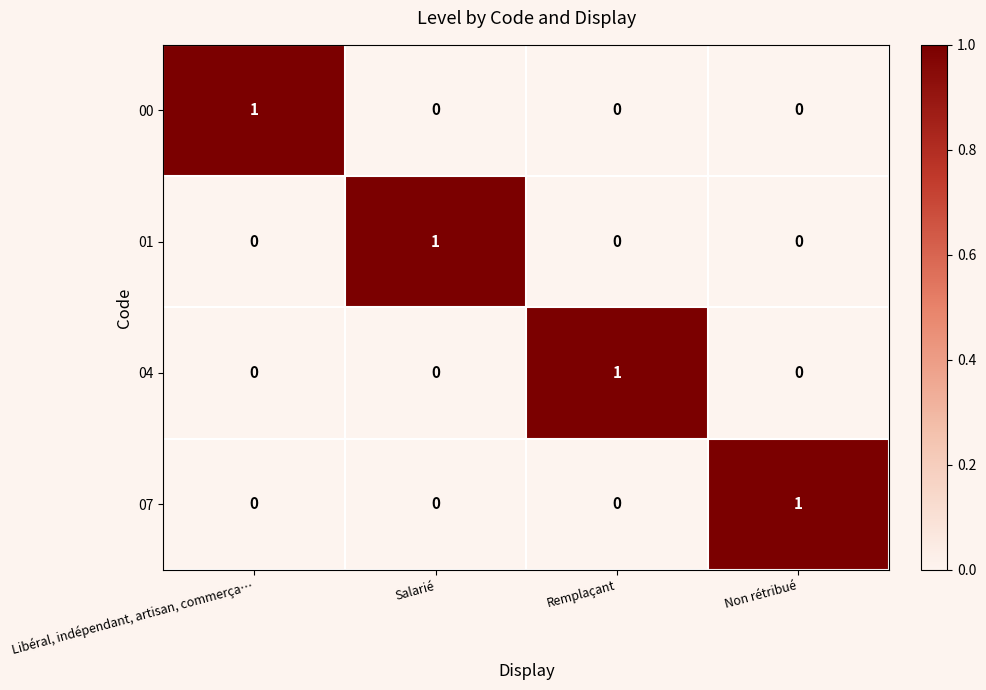

The 00 series shows 1 at Salarié. True or false?

False